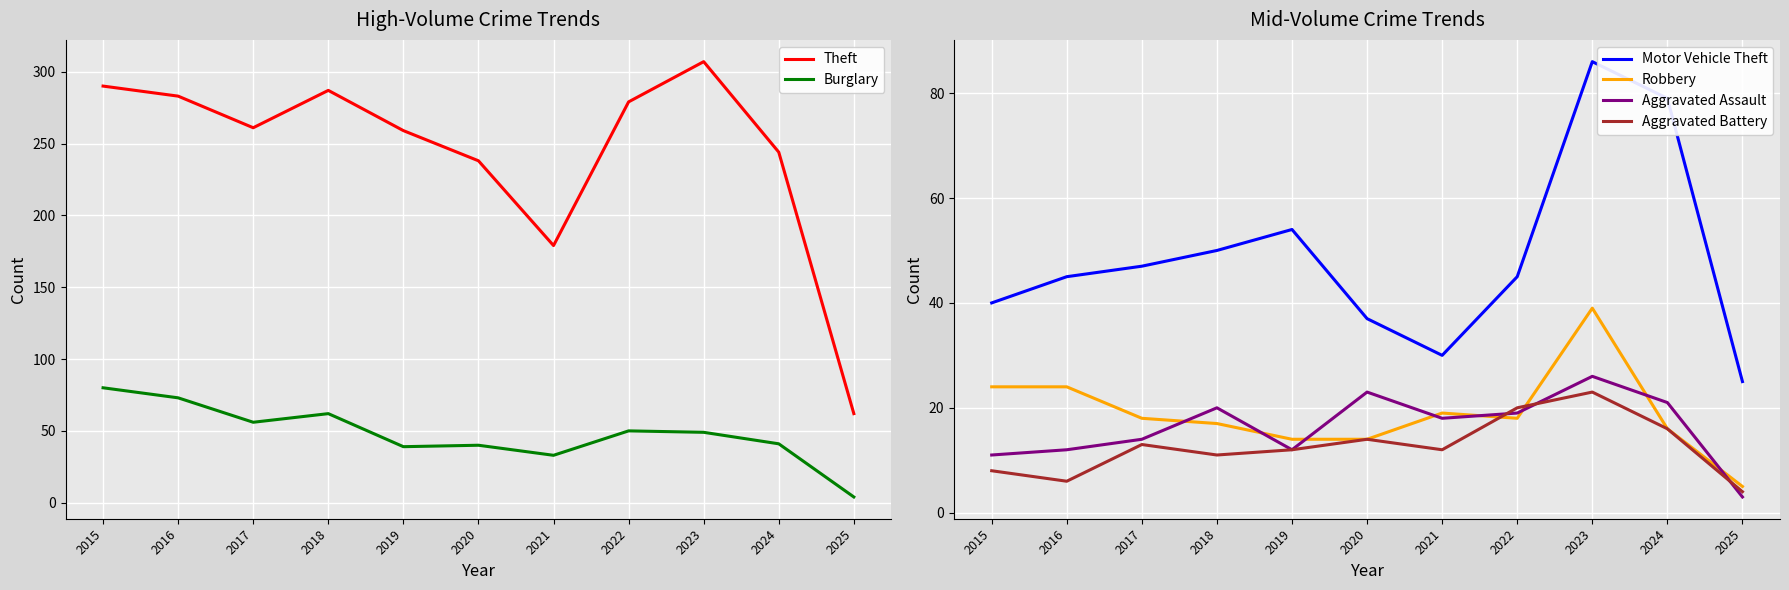

Rank the categories by Motor Vehicle Theft value from lowest to highest.

2025, 2021, 2020, 2015, 2016, 2022, 2017, 2018, 2019, 2024, 2023